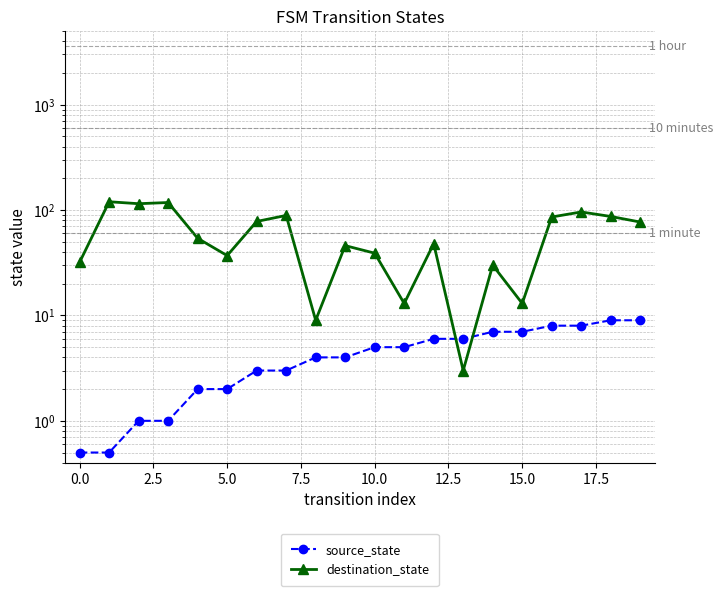

Is the value of destination_state at 15.0 greater than the value of source_state at 16?

Yes